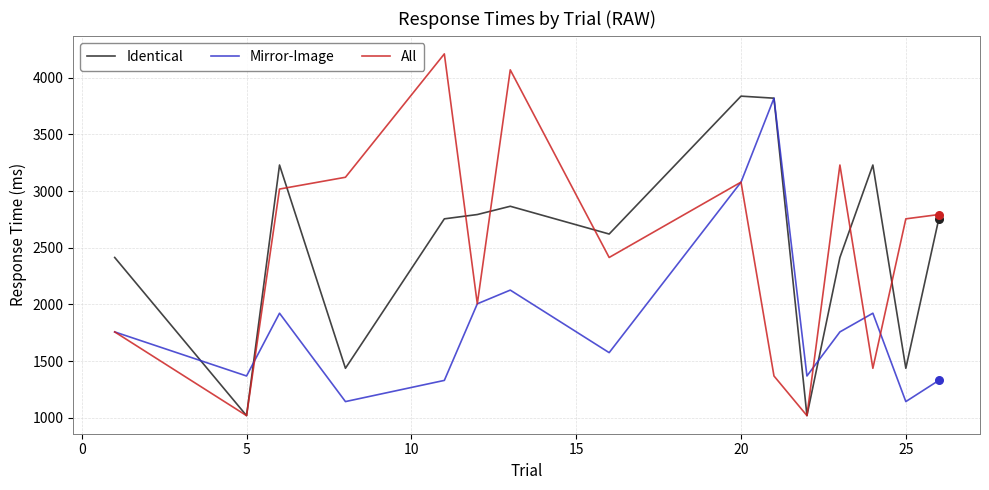

Which series has the largest range (max minus min)?

All